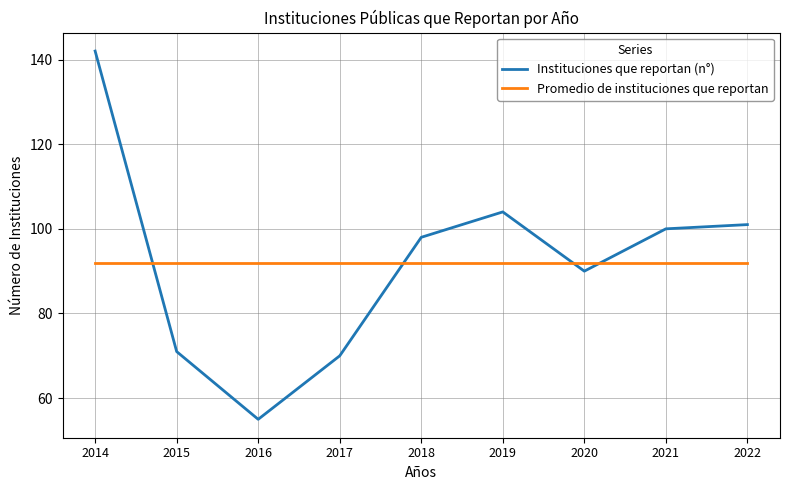

Does the chart display data point markers on the line(s)?

No